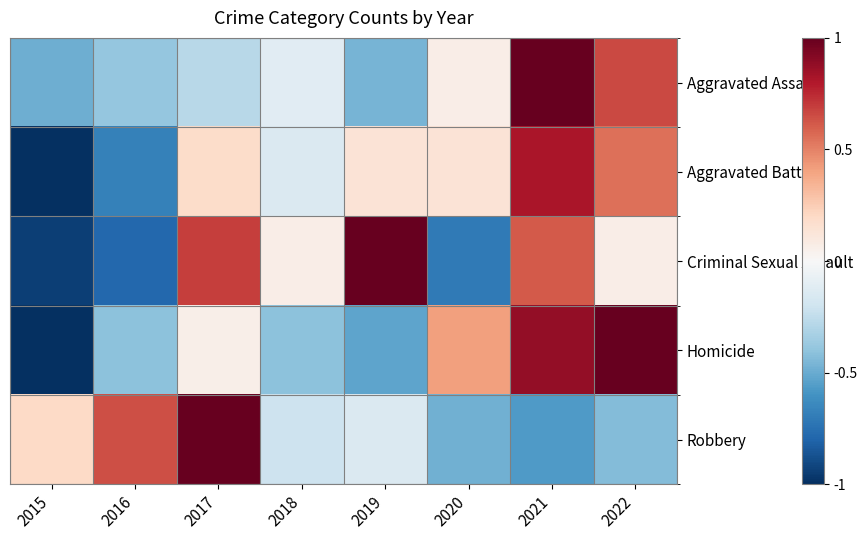

Reading left to right, extract all data points from this chart.

Aggravated Assault: 2015=-0.5	2016=-0.4	2017=-0.3	2018=-0.1	2019=-0.5	2020=0.1	2021=1.0	2022=0.7
Aggravated Battery: 2015=-1.0	2016=-0.7	2017=0.2	2018=-0.1	2019=0.1	2020=0.1	2021=0.8	2022=0.6
Criminal Sexual Assault: 2015=-0.9	2016=-0.8	2017=0.7	2018=0.1	2019=1.0	2020=-0.7	2021=0.6	2022=0.1
Homicide: 2015=-1.0	2016=-0.4	2017=0.1	2018=-0.4	2019=-0.5	2020=0.4	2021=0.9	2022=1.0
Robbery: 2015=0.2	2016=0.6	2017=1.0	2018=-0.2	2019=-0.1	2020=-0.5	2021=-0.6	2022=-0.4